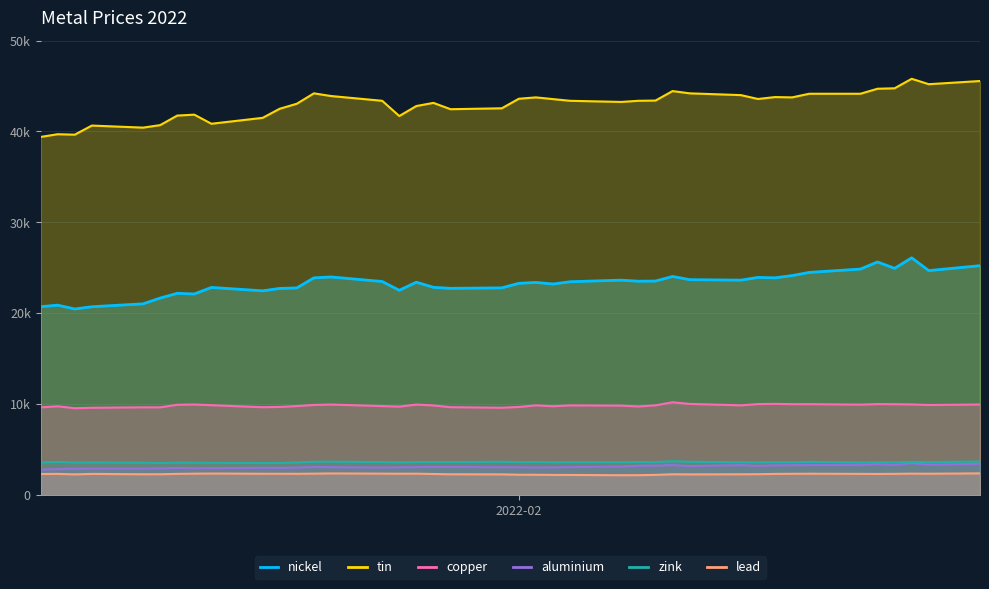

What is the difference between the lead values at 2022-01-27 and 2022-02-08?

126.0